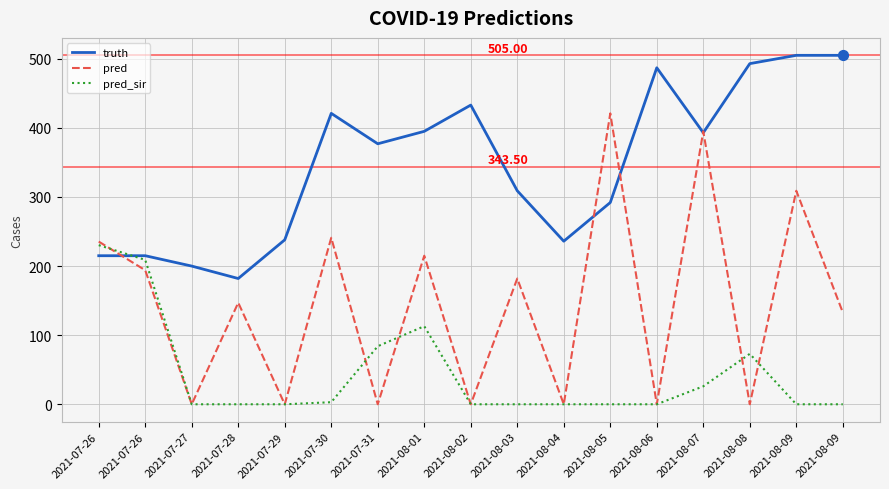

Which series has the largest total across all categories?

truth